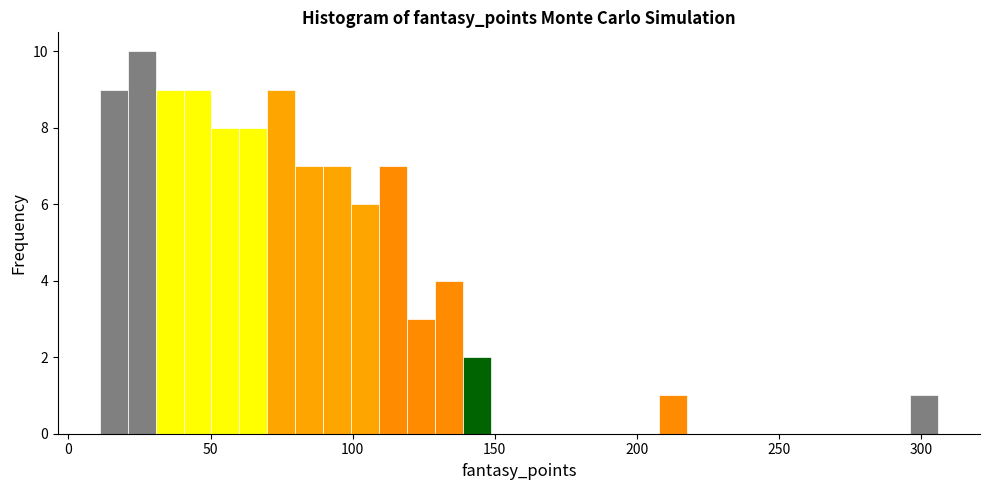

Read against the x-axis, roughly where is the centre of the tallest bar?

25